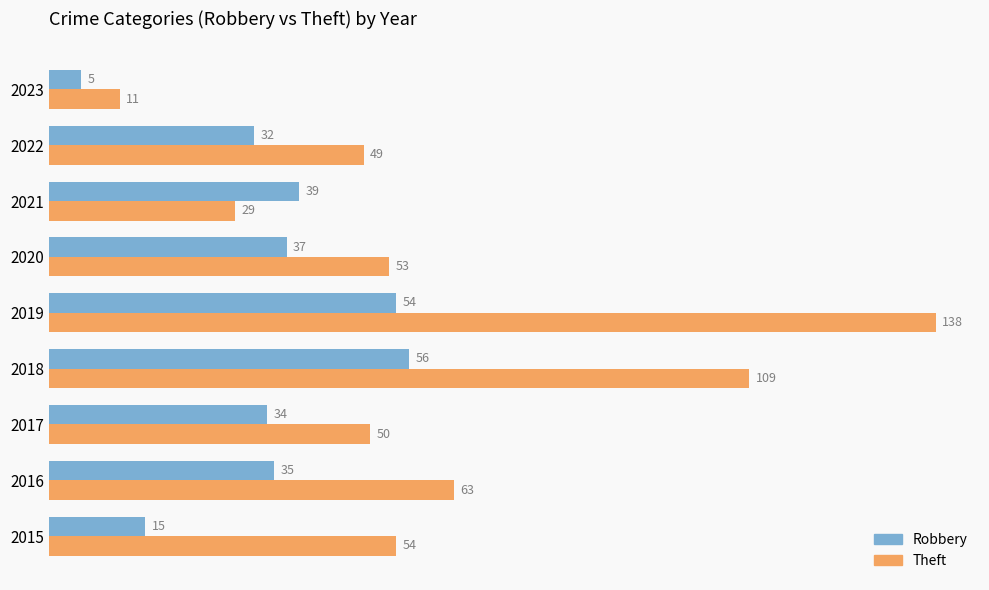

Where is Robbery nearest to the value 30?

2022